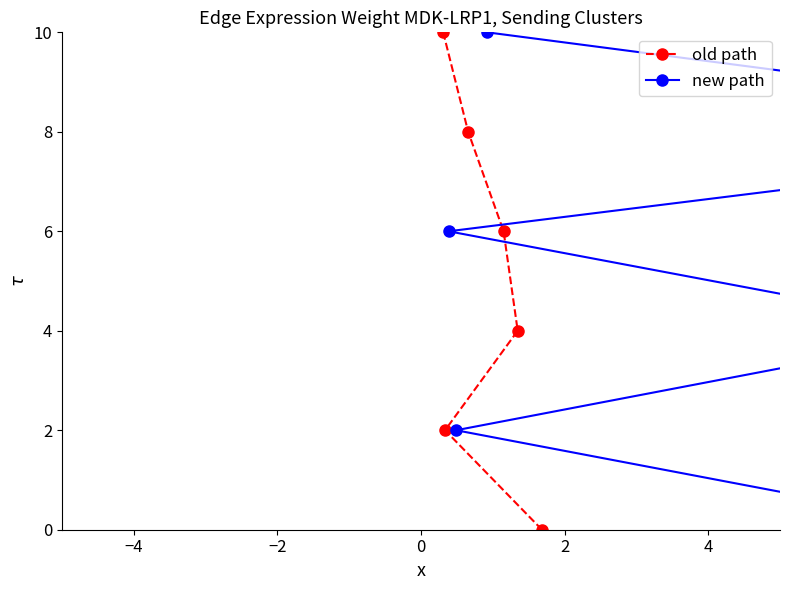

What is the maximum value for old path?

10